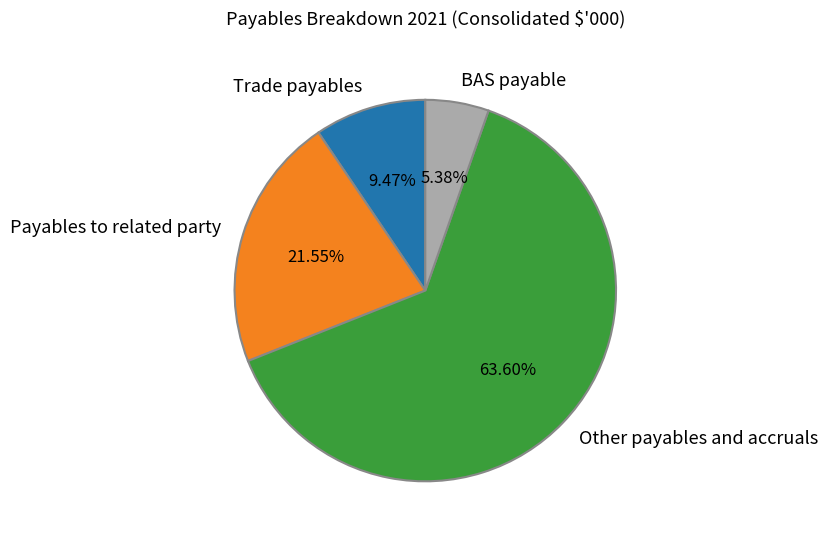

What is the ratio of the value at Other payables and accruals to the value at Trade payables?

6.7